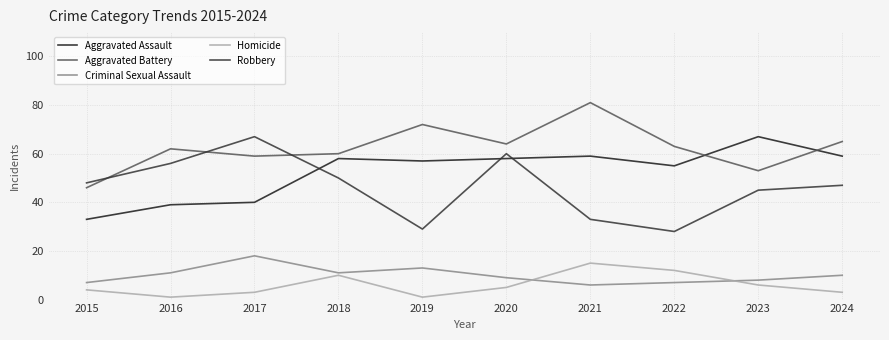

Where is the first local minimum for Criminal Sexual Assault?

2018